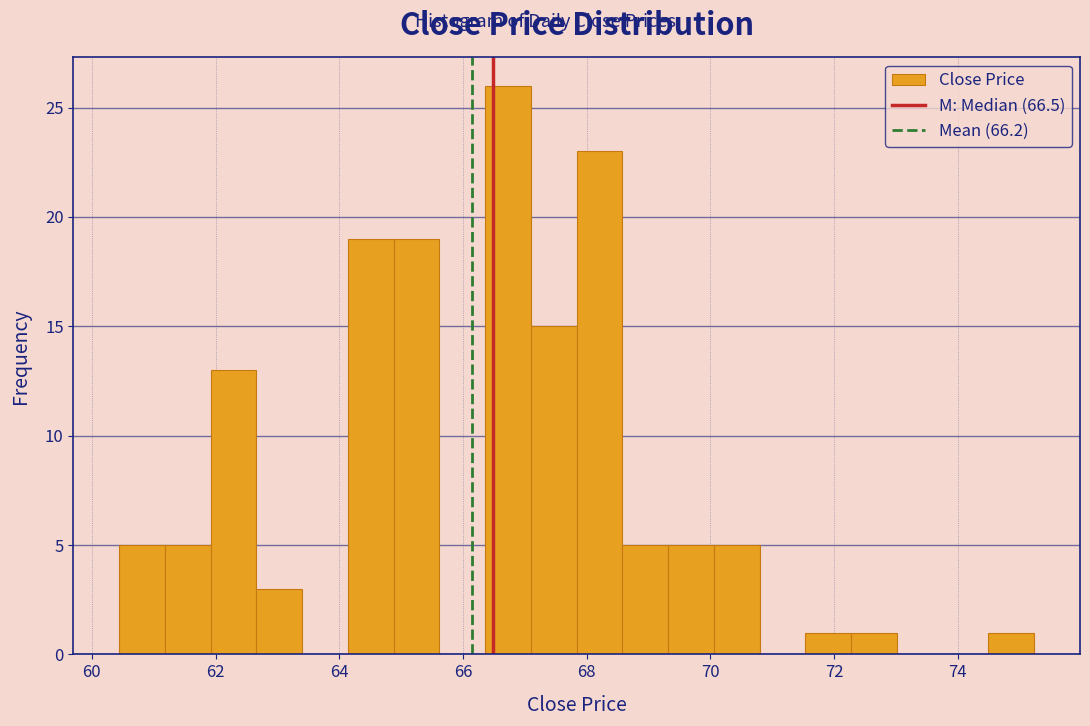

Around what value on the x-axis is the tallest bar? Give the approximate position of its centre, as read against the axis.

66.8